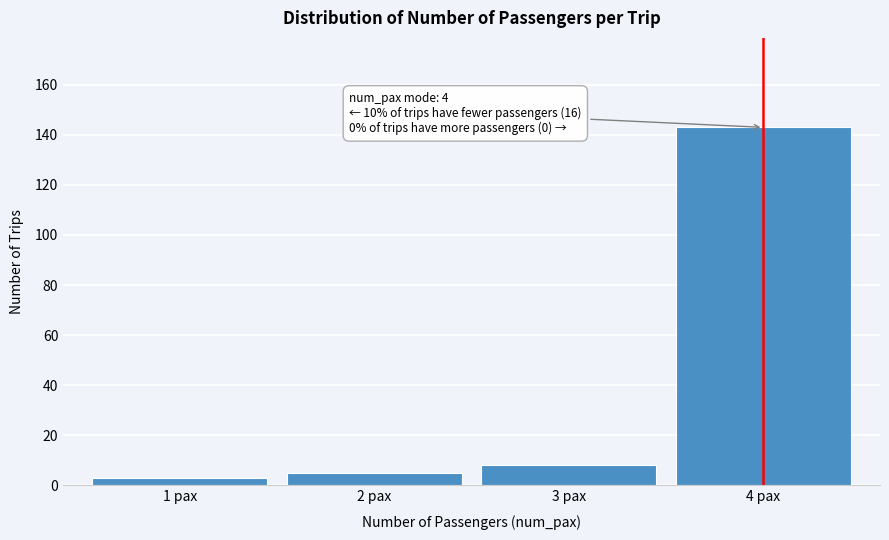

Reading right to left, what are all the values shown in this chart?

143	8	5	3